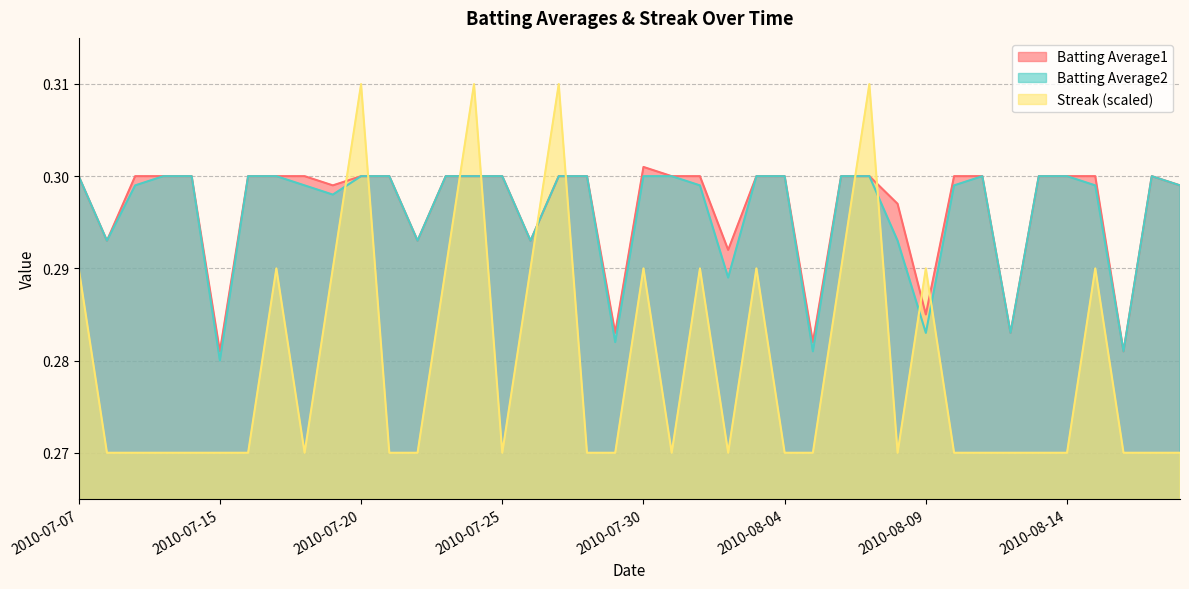

Which series changed the most between 2010-07-26 and 2010-07-29?

Streak